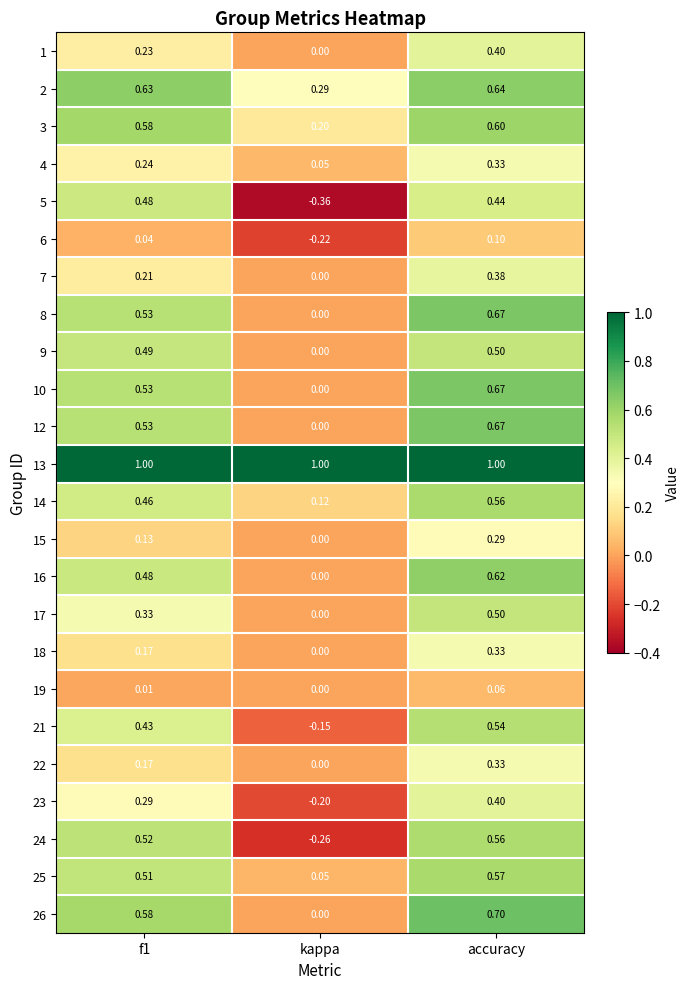

How many distinct data groups are displayed?

24